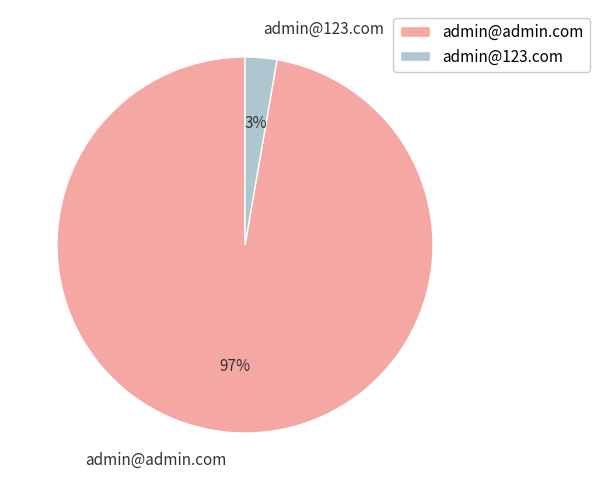

Do admin@admin.com and admin@123.com together represent more than half of the pie?

Yes